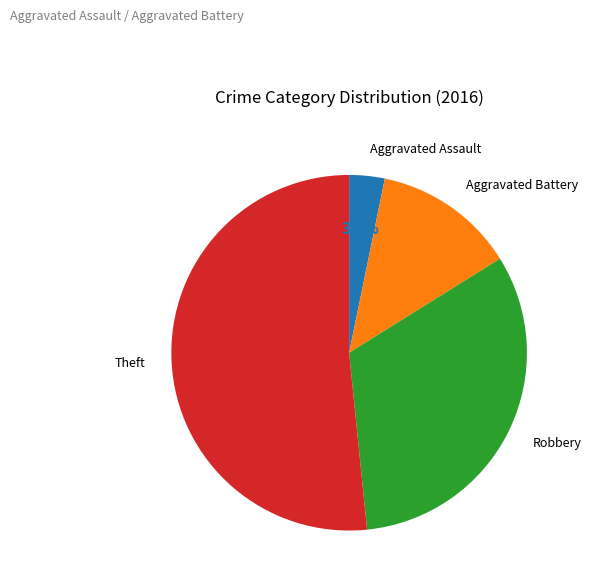

How many slices are in this pie chart?

4